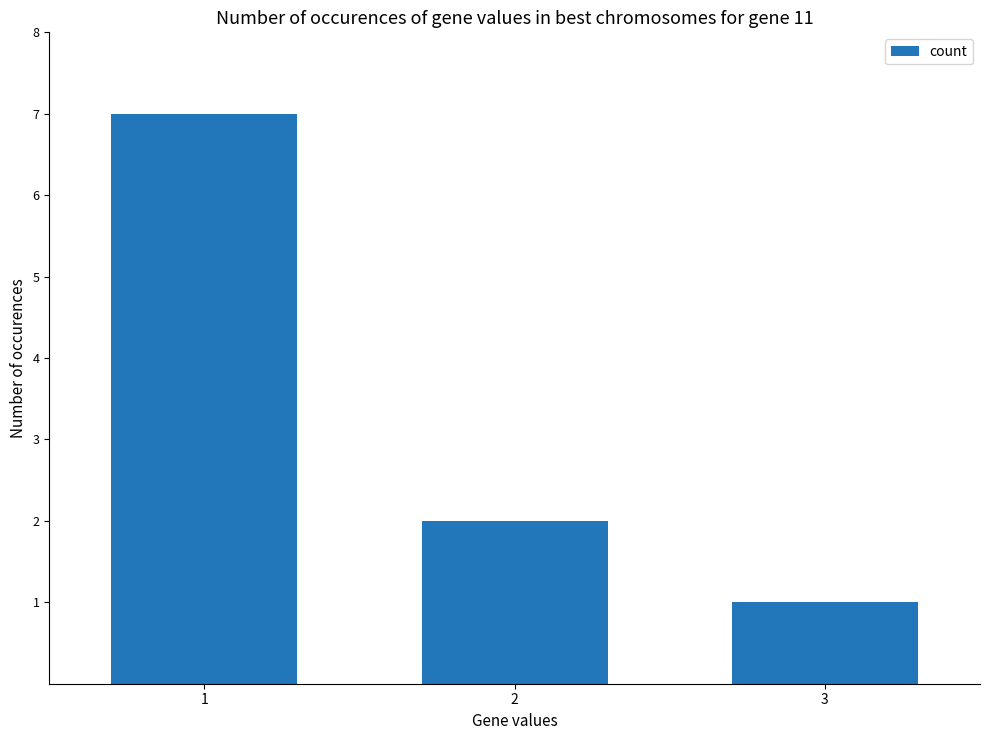

List the labels in order of value, largest first.

1, 2, 3